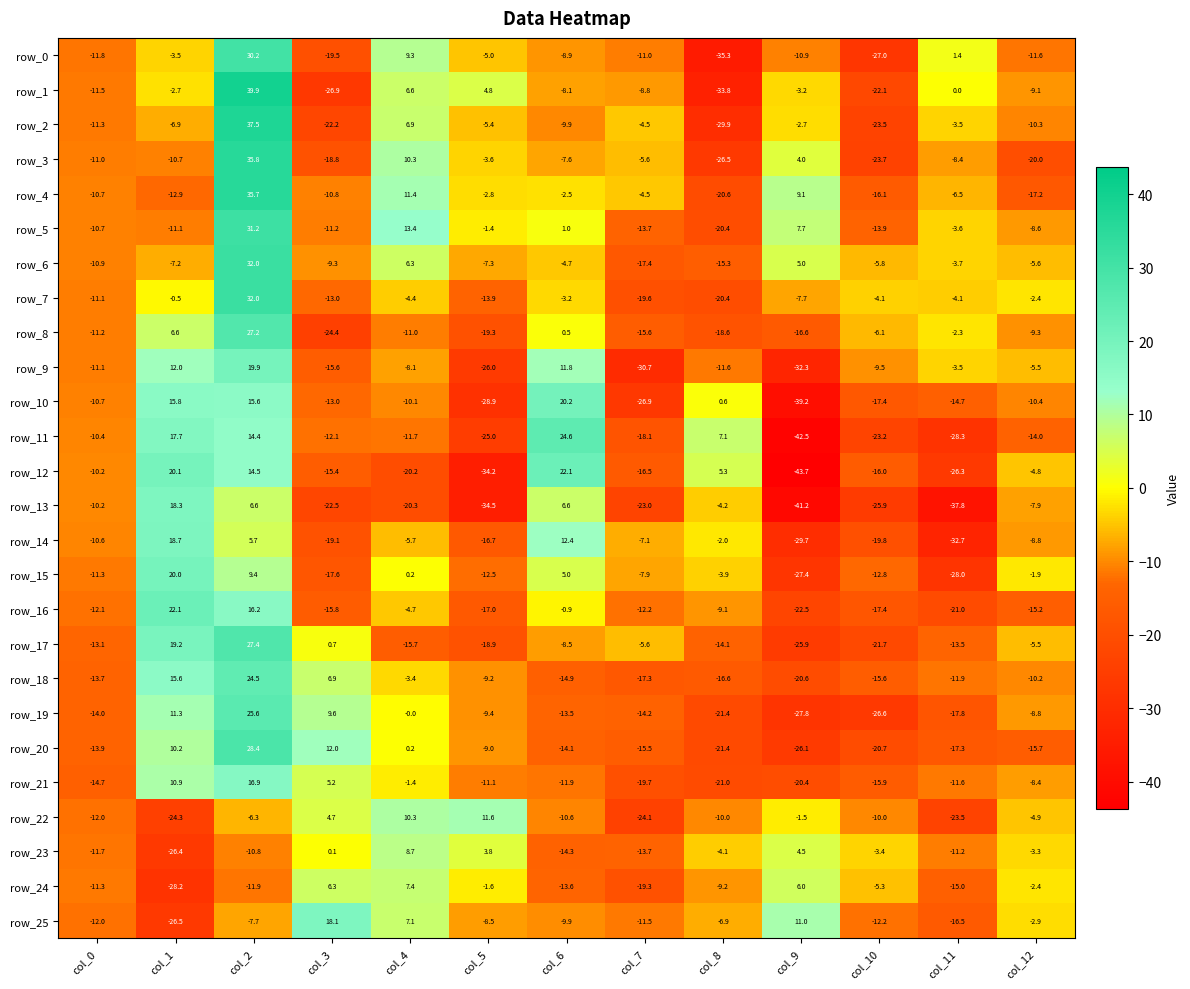

Rank the series at col_1 from lowest to highest value.

row_24, row_25, row_23, row_22, row_4, row_5, row_3, row_6, row_2, row_0, row_1, row_7, row_8, row_20, row_21, row_19, row_9, row_18, row_10, row_11, row_13, row_14, row_17, row_15, row_12, row_16